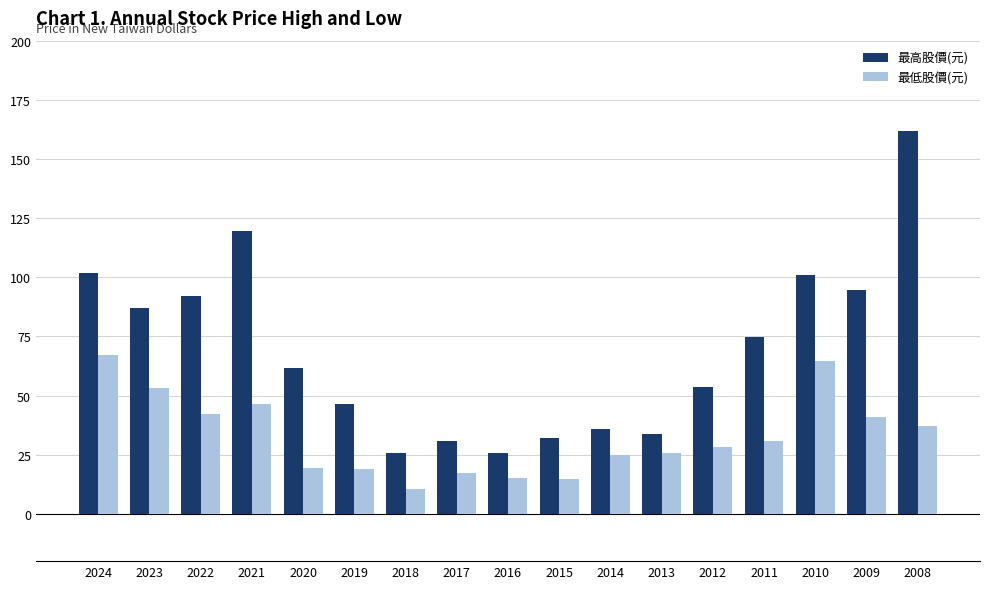

What is the value of the 最高股價(元) bar at the 15th from the left?

101.0